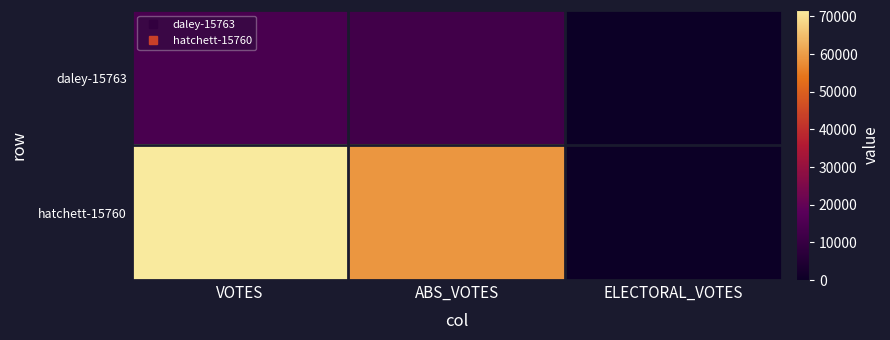

Rank the series by their average value, from lowest to highest.

daley-15763, hatchett-15760